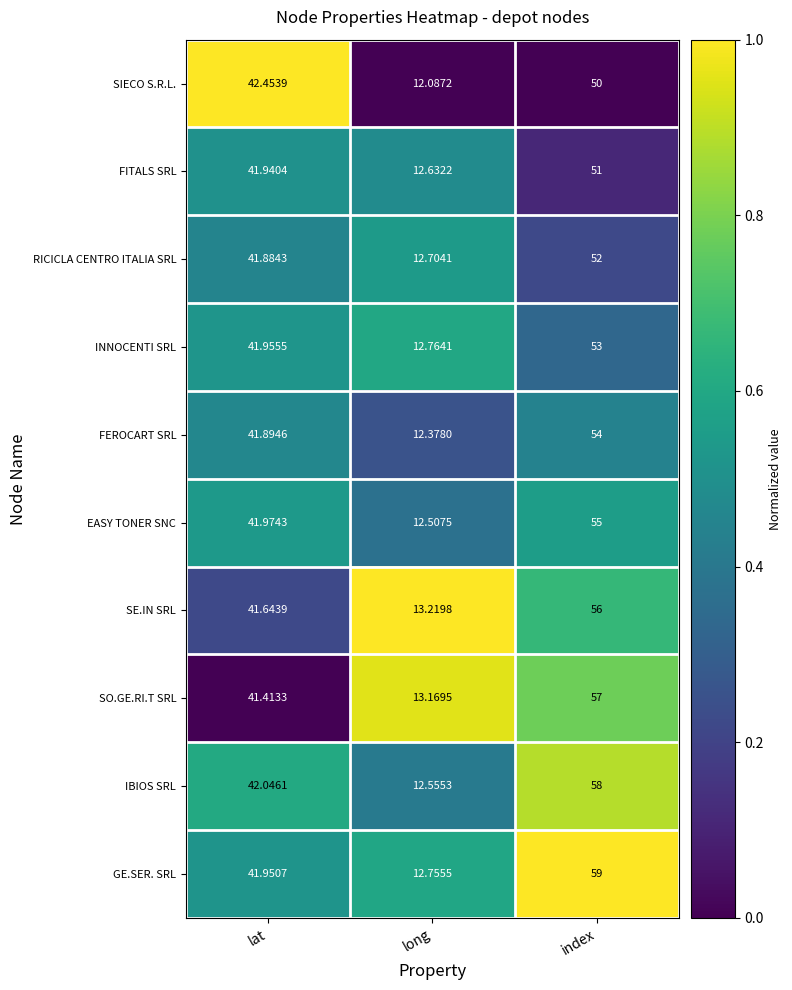

How many categories are shown in the chart?

3